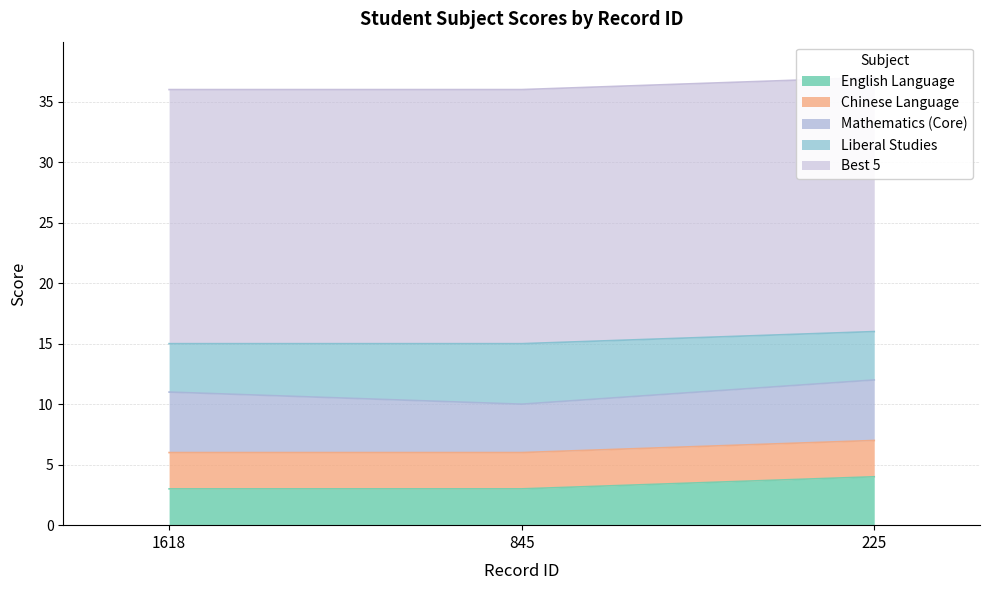

List the series in order of their peak value, lowest first.

Chinese Language, English Language, Mathematics (Core), Liberal Studies, Best 5